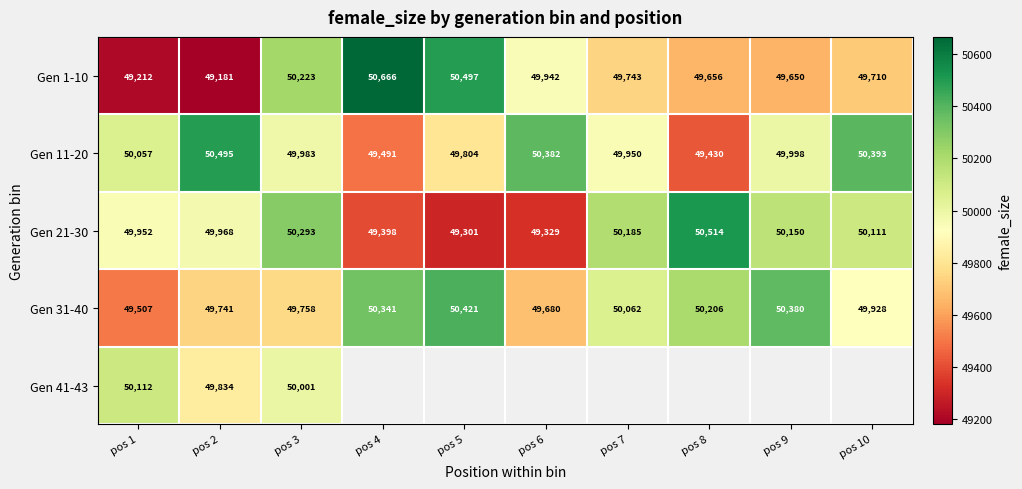

True or false: Gen 31-40 has a value of 34550.5 at pos 5.

False